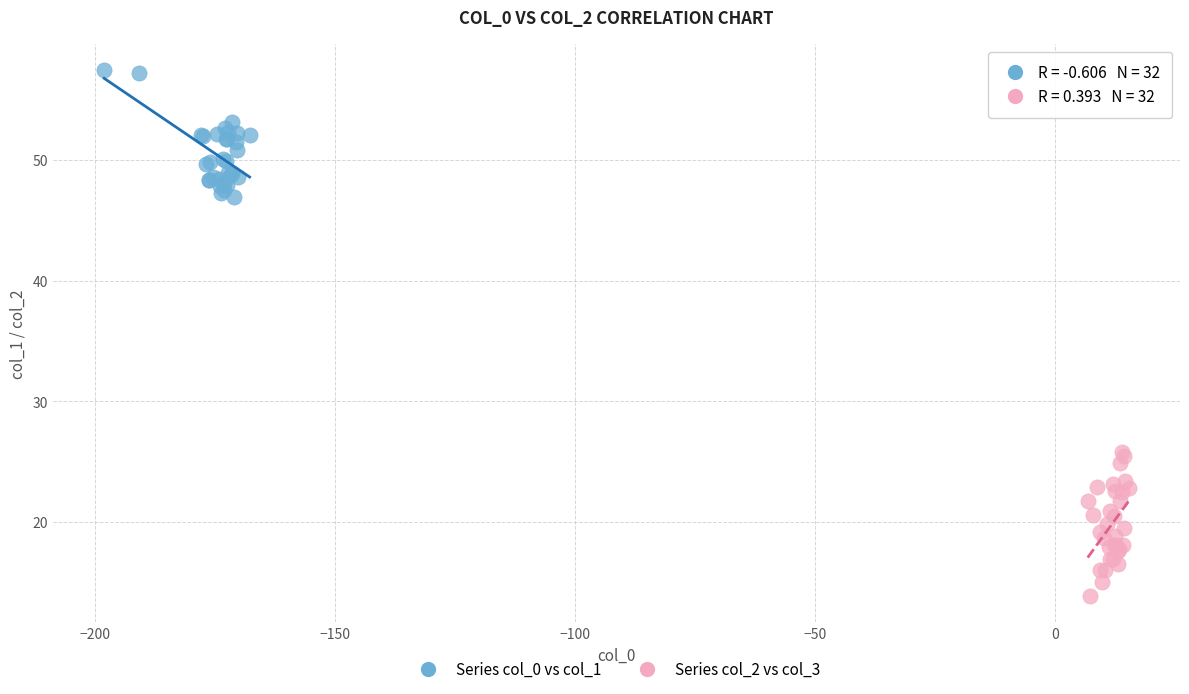

Which series contains the highest Y value?

Series col_0 vs col_1